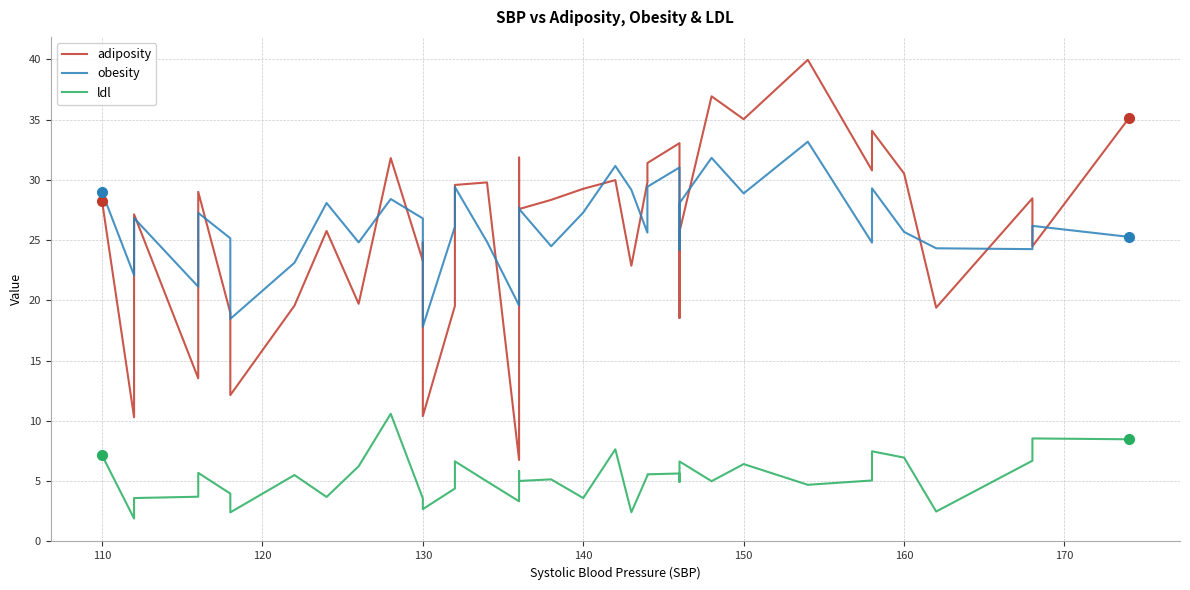

In adiposity, how many points are higher than both neighbors (excluding endpoints)?

13